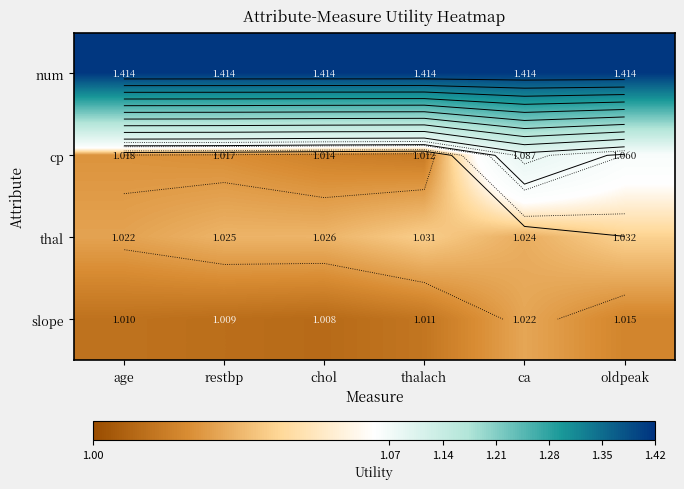

At how many categories does at least one series exceed 1?

6